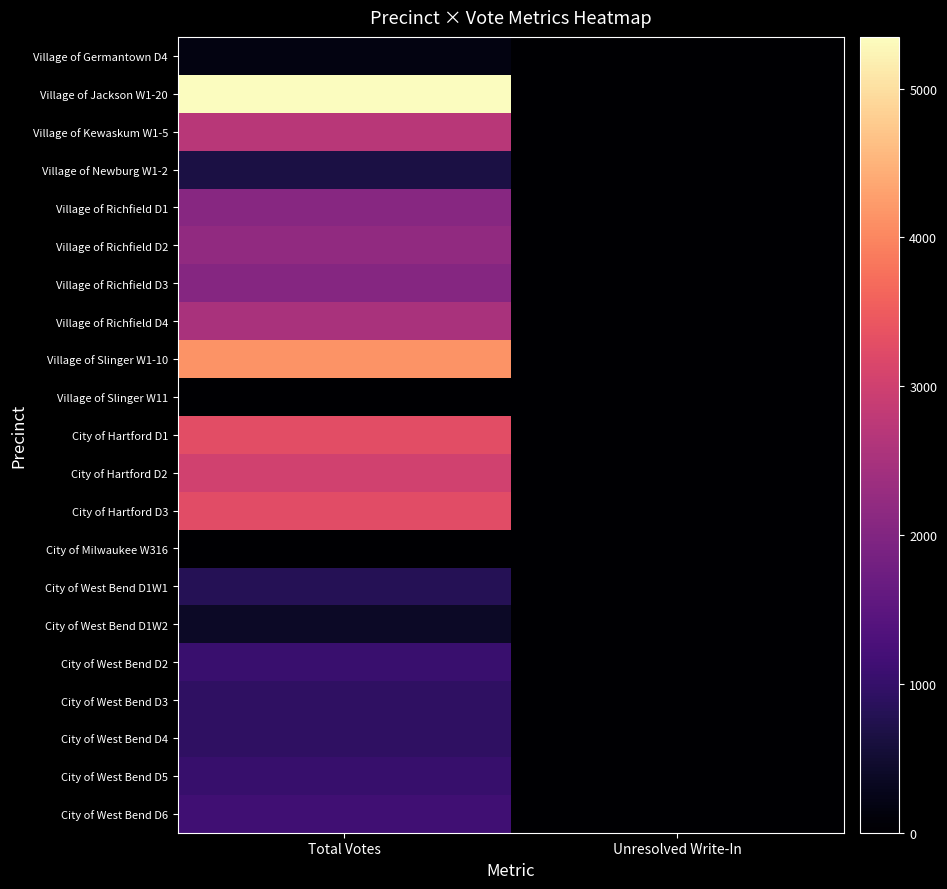

At which category is the sum across all series the highest?

Total Votes